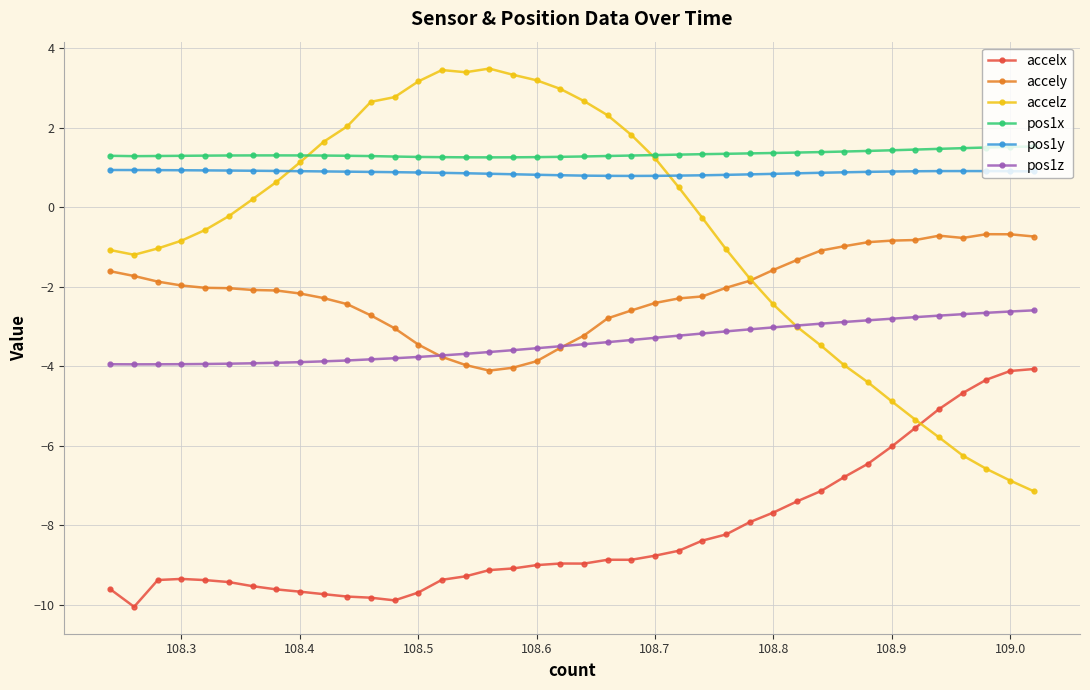

True or false: pos1z and pos1x cross at least once.

False